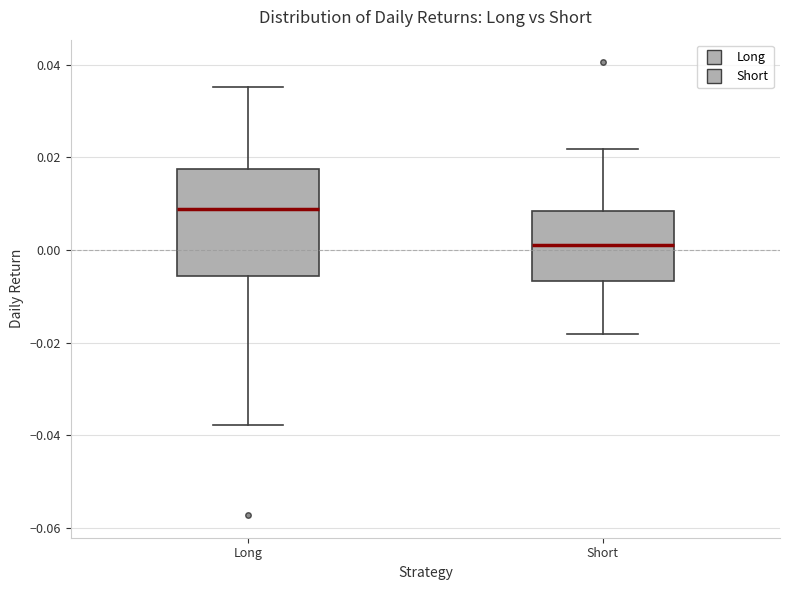

Where does the lower whisker of the box for Long end on the y-axis? The values are not printed on the chart, so give them approximately, as read against the axis.

-0.038